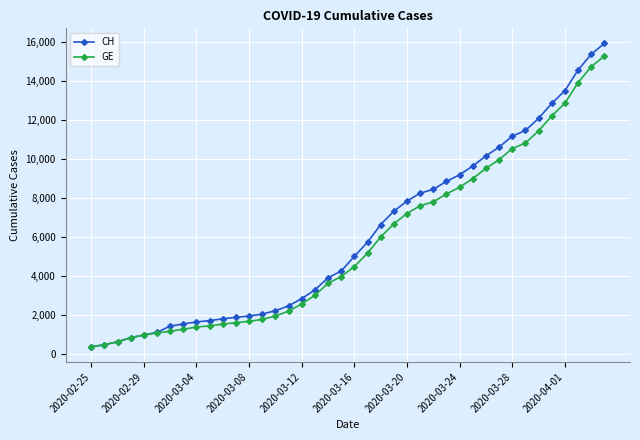

What is the value of the CH point at the 36th from the left?

12852